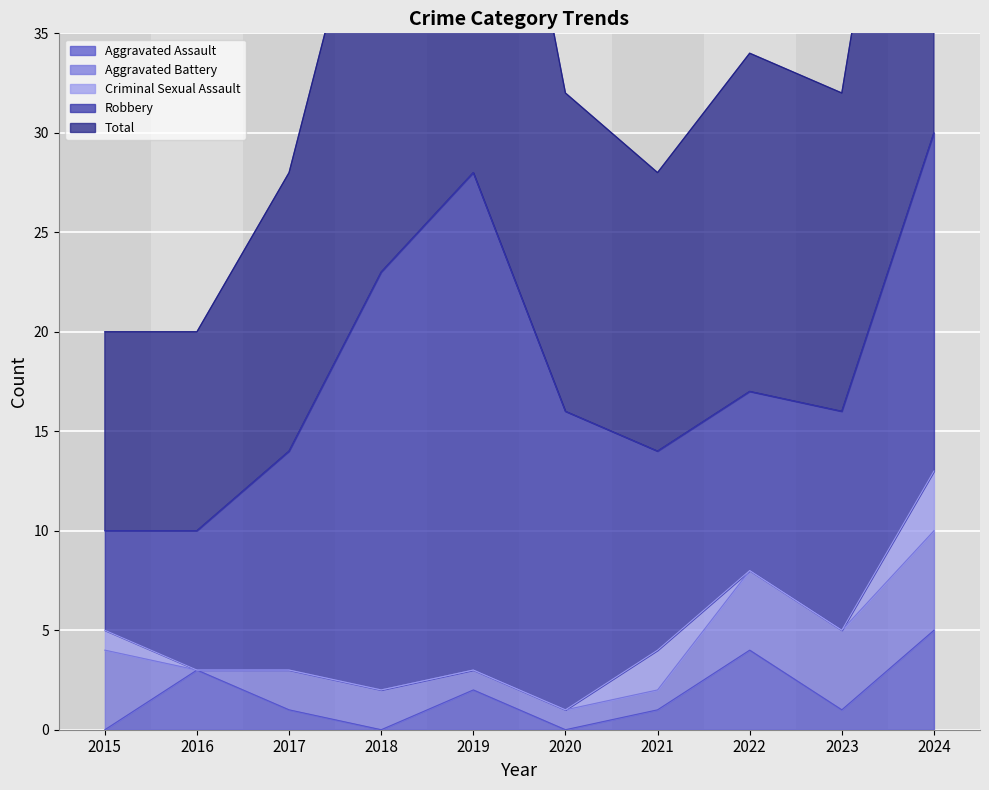

What is the difference between the Robbery values at 2017 and 2018?

10